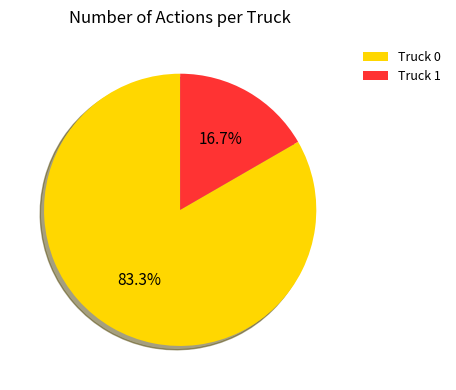

Between Truck 0 and Truck 1, which is larger?

Truck 0